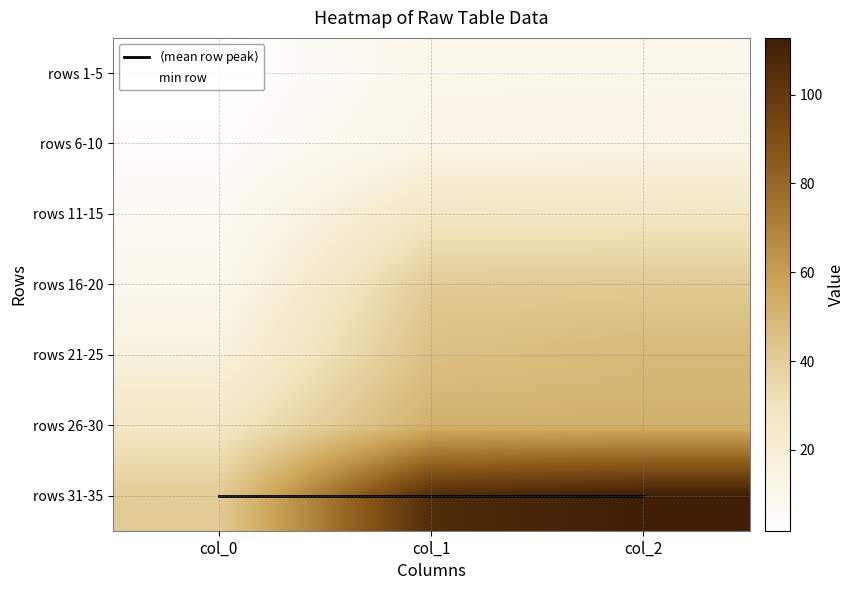

True or false: $\langle$mean row peak$\rangle$ has a value of 6.0 at col_2.

True